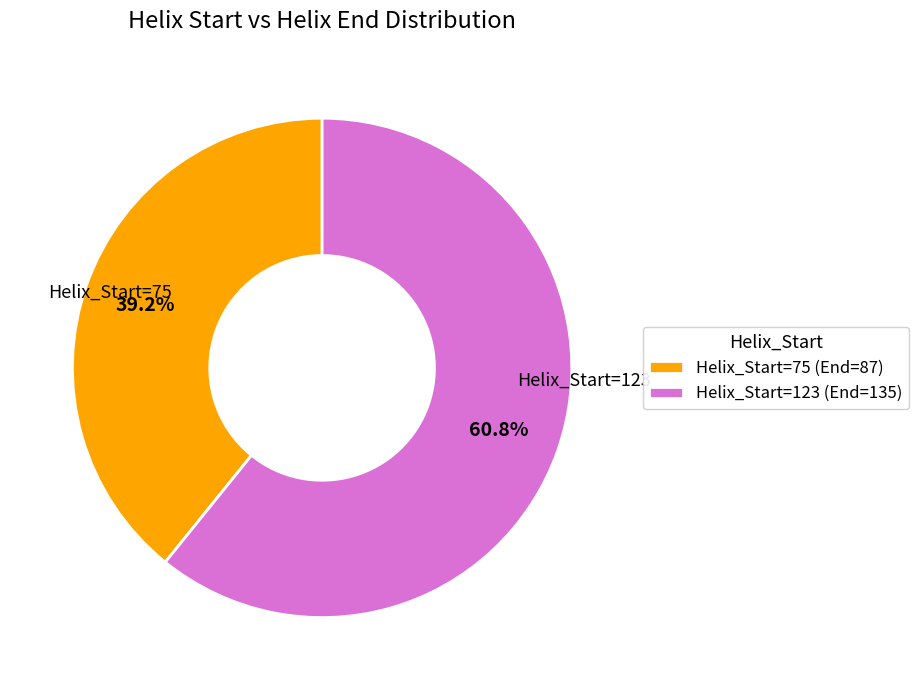

Combined, what portion of the pie is Helix_Start=123 (End=135) and Helix_Start=75 (End=87)?

100.0%